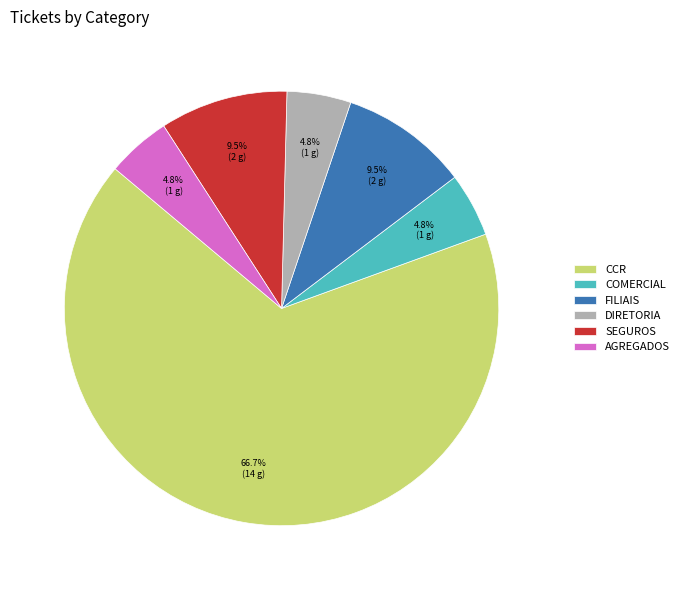

To the nearest percent, what is the difference between the DIRETORIA and SEGUROS slice percentages?

5%